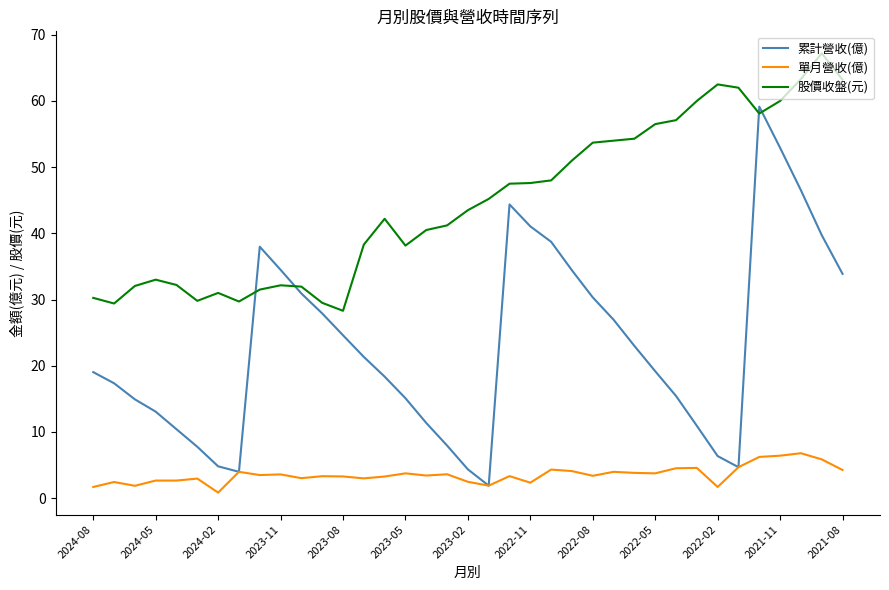

Which series has the largest total across all categories?

股價收盤(元)